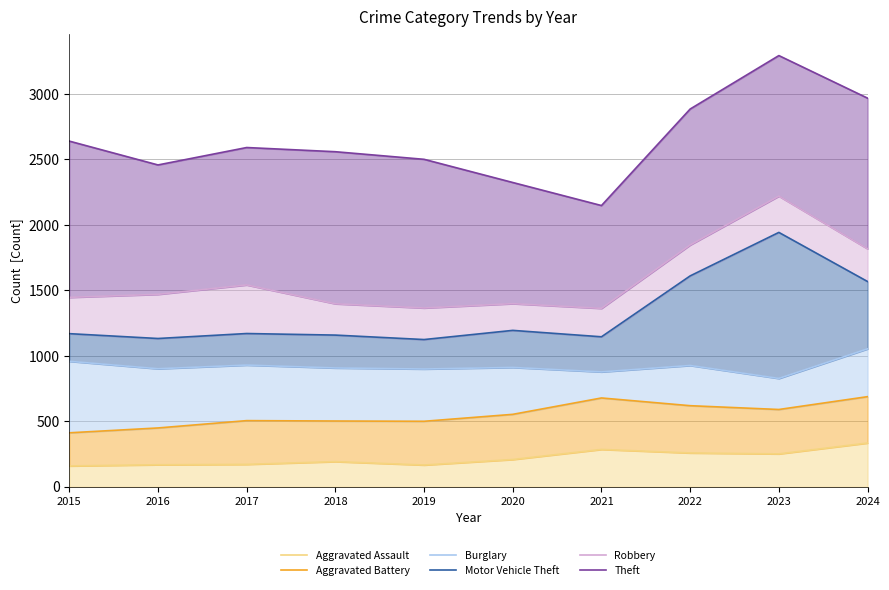

Which has a higher value, 2021 or 2018?

2021